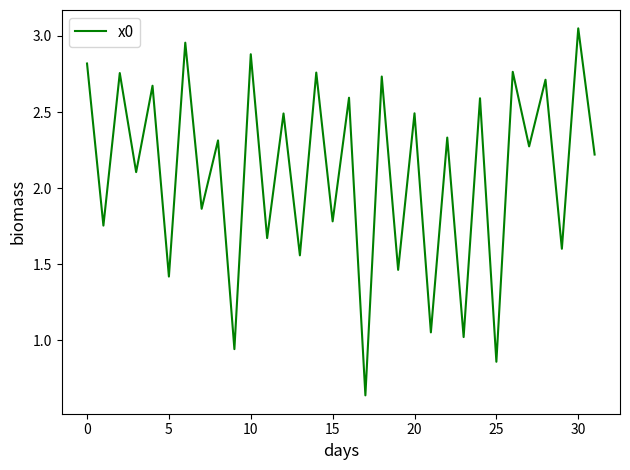

Count the number of values greater than 2.

19